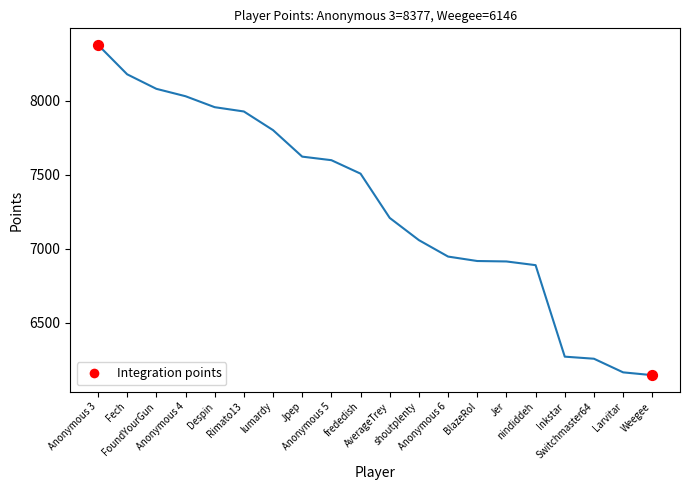

What is the change in value from shoutplenty to Inkstar?

-787